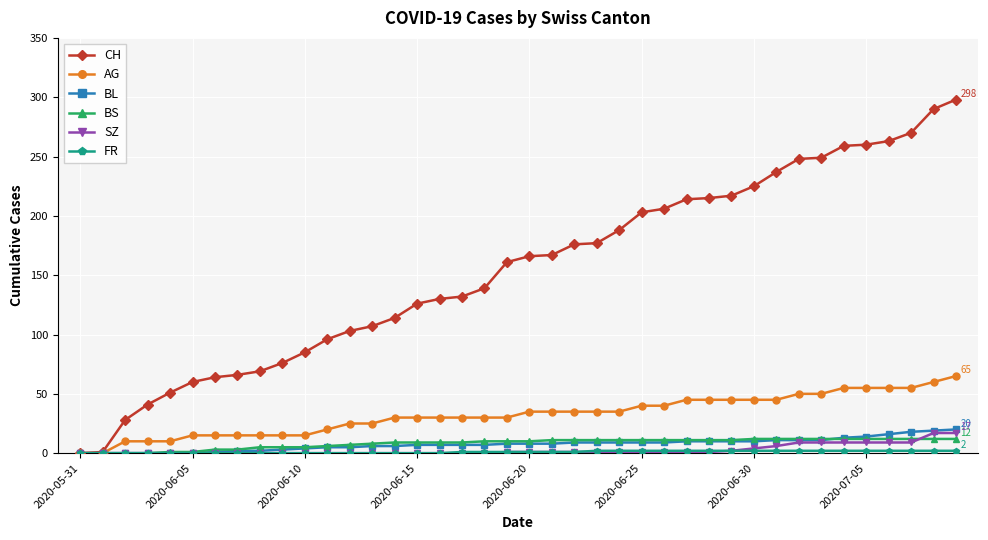

What is the maximum value shown in the chart?

298